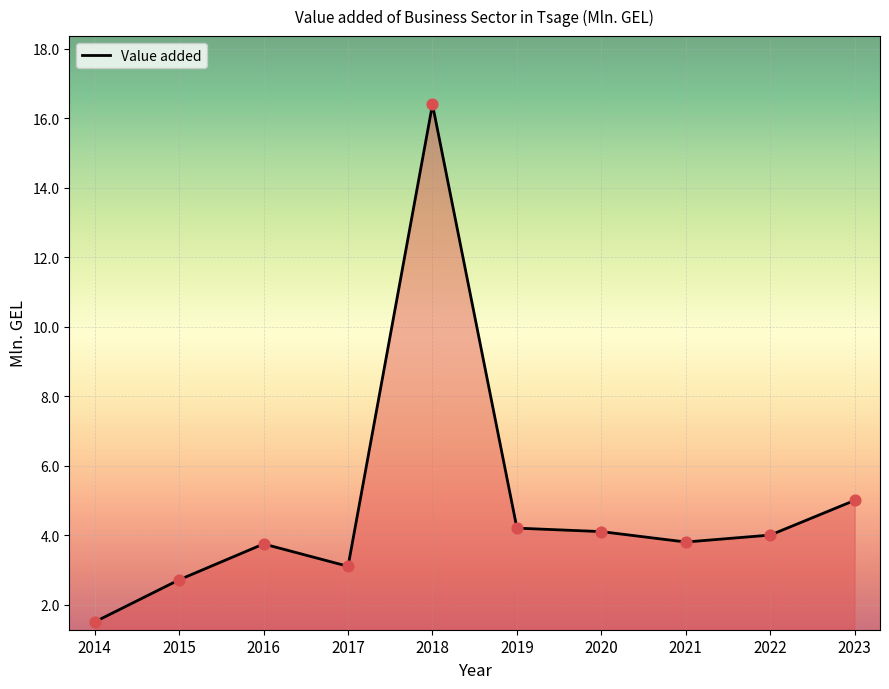

Which has a higher value, 2023 or 2021?

2023